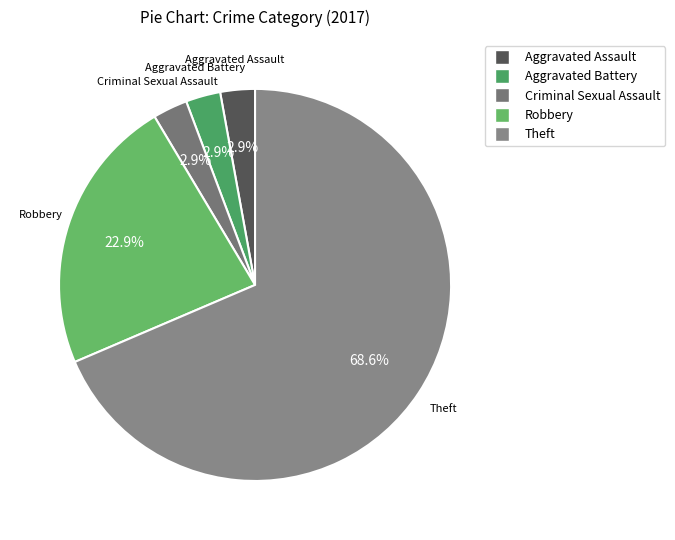

Approximately how many times larger is the value at Aggravated Battery compared to Robbery?

0.1